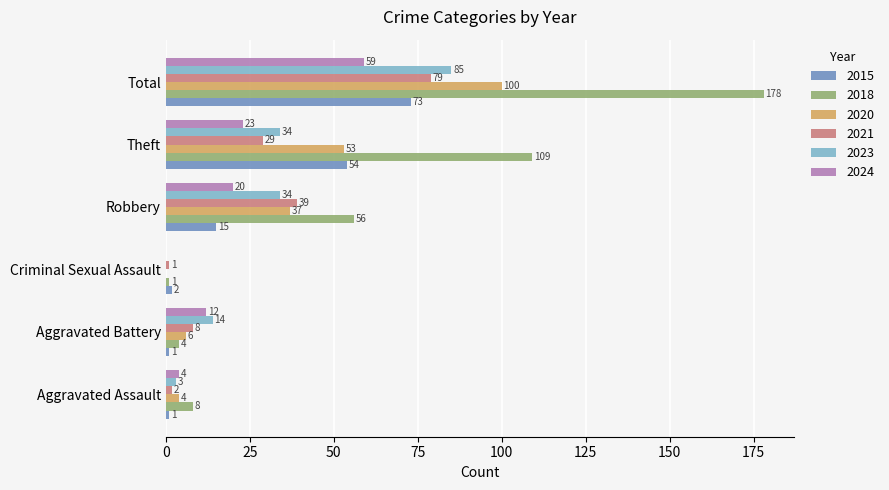

What are all the series names shown in the legend?

2015, 2018, 2020, 2021, 2023, 2024